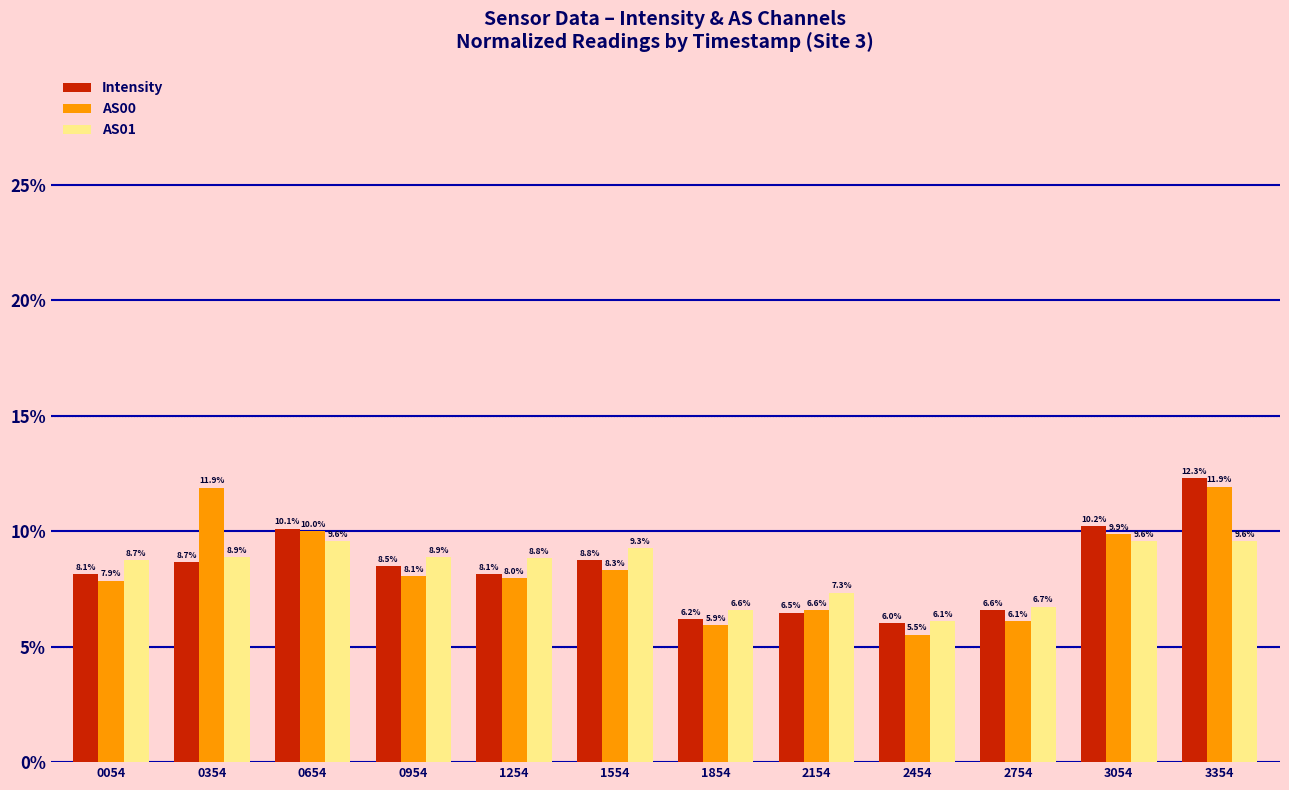

Which label corresponds to the smallest value in the chart?

2454